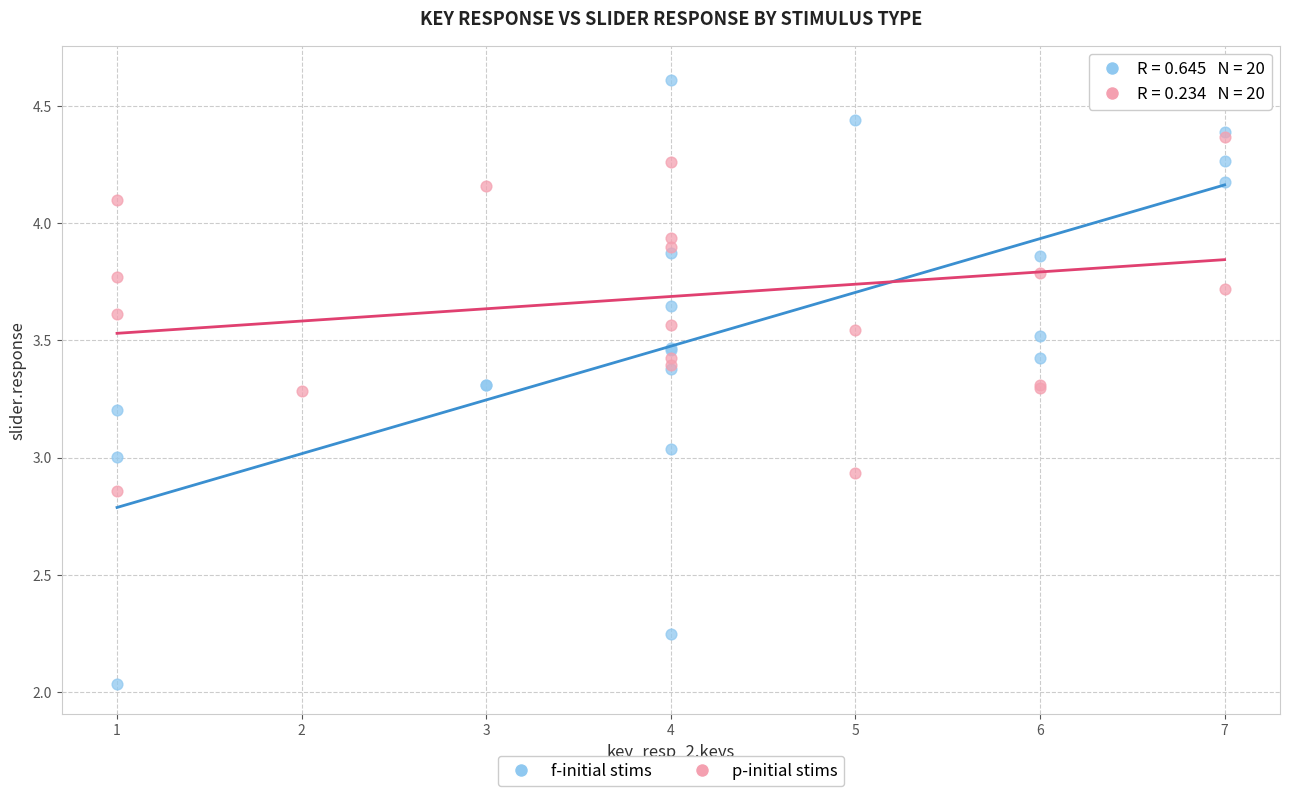

Which series has the largest Y range (max minus min)?

f-initial stims